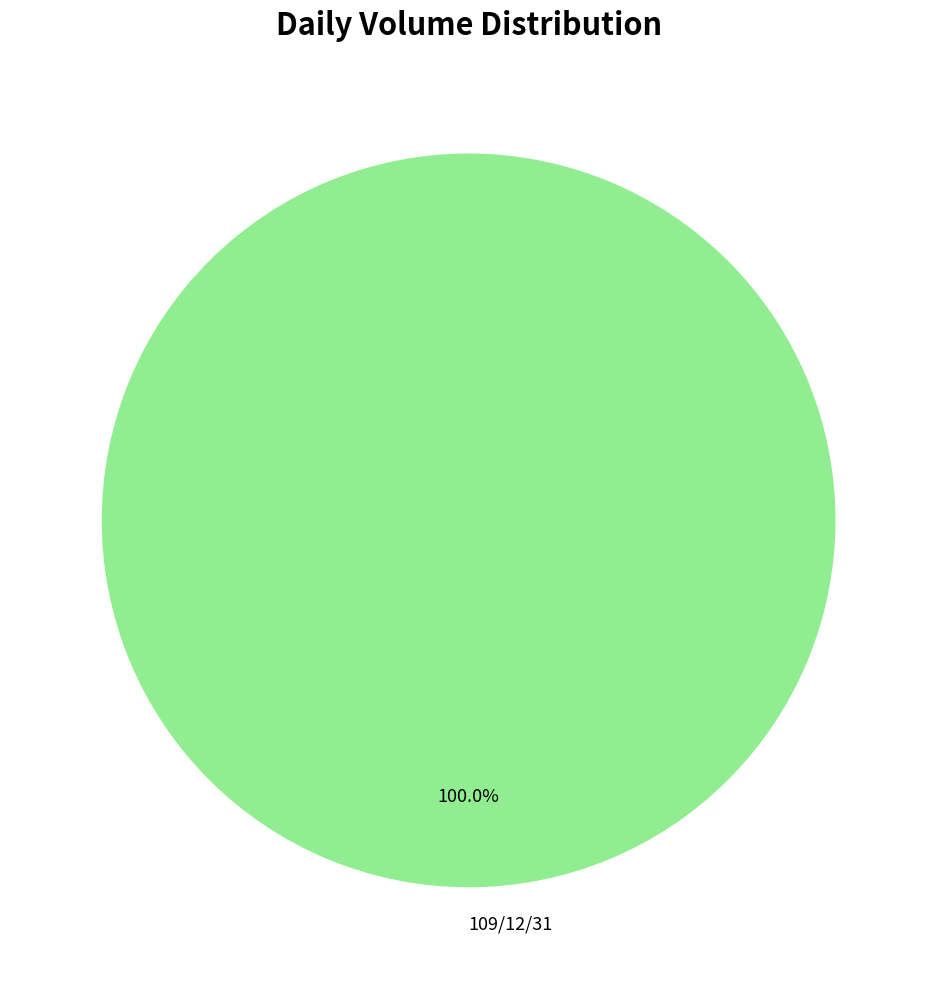

Is there a majority slice in this chart?

Yes